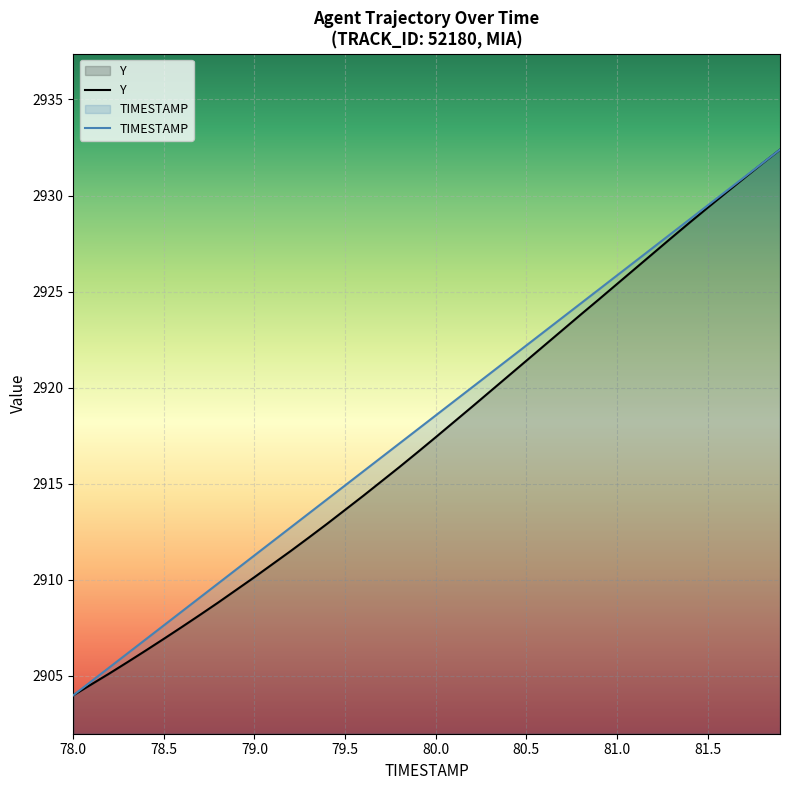

What position from the right is 79.4?

26